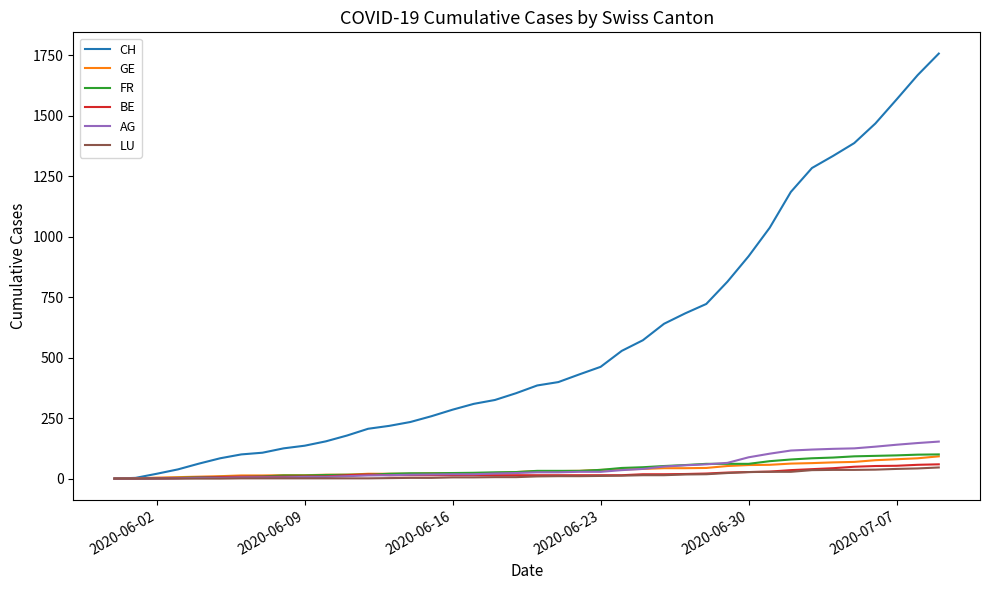

Which series has the largest range (max minus min)?

CH